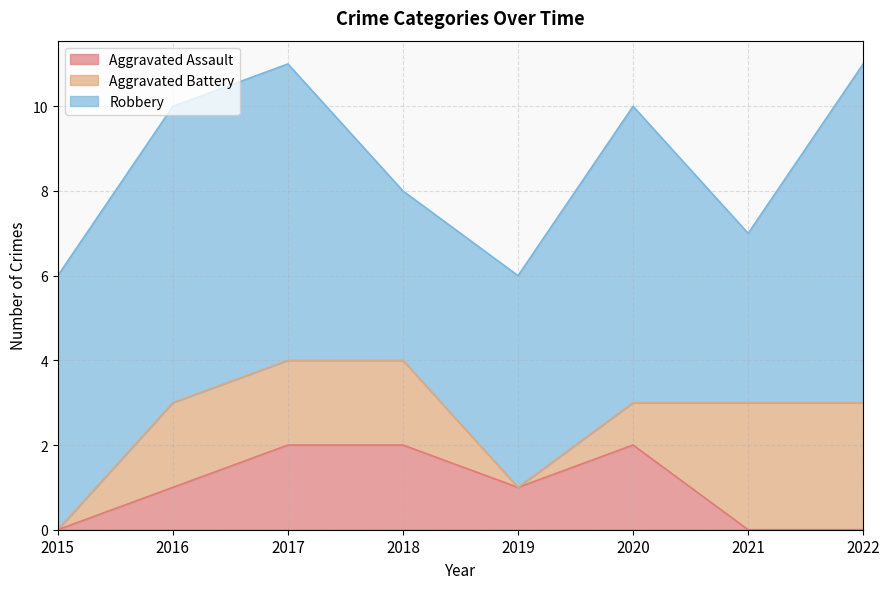

What is the spread (max minus min) of values at 2016?

6